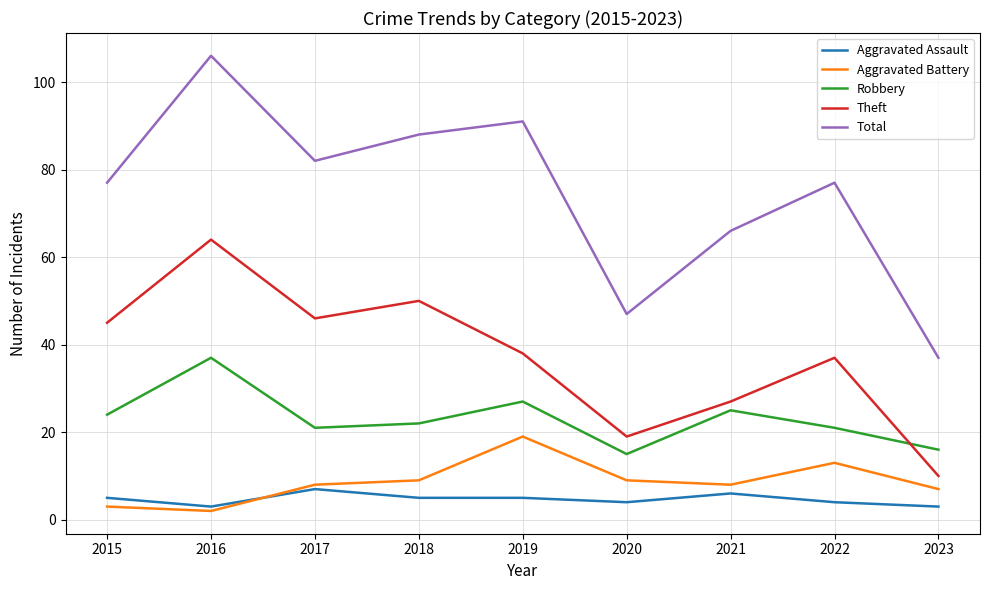

Between 2020 and 2022, which series saw the biggest shift?

Total